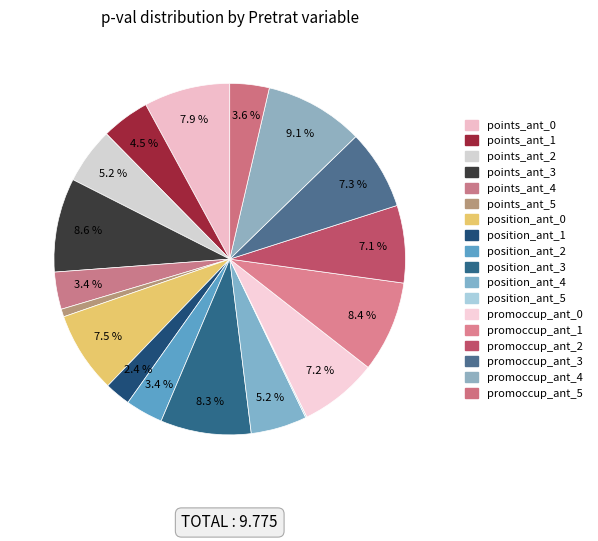

To the nearest percent, what percentage of the pie is points_ant_1?

4%